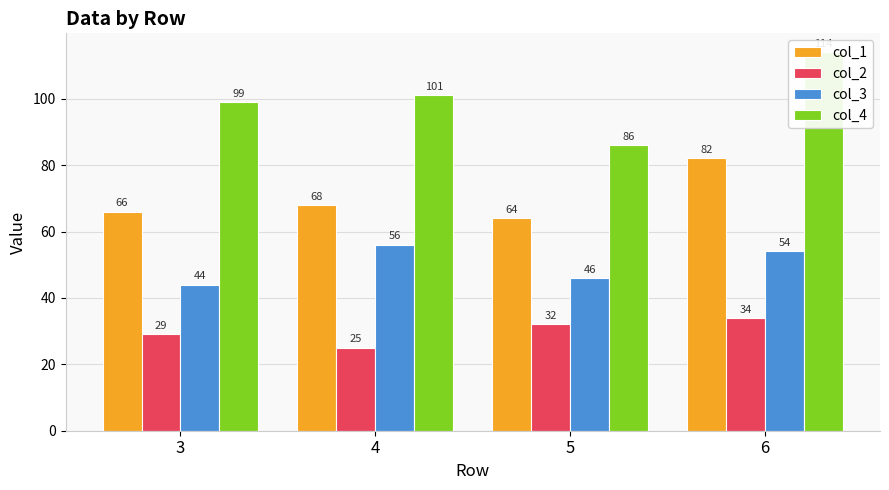

What is the minimum value shown in the chart?

25